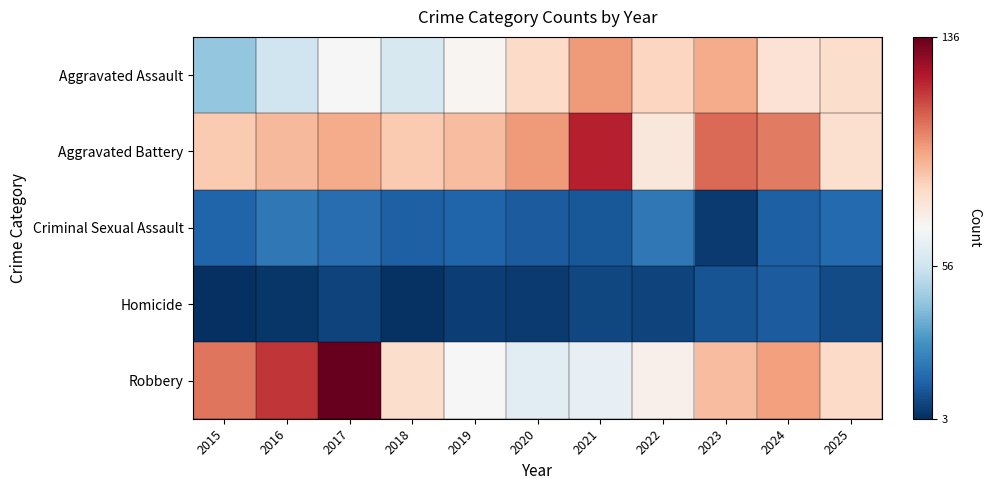

Reading right to left, list all the values displayed in this chart.

Aggravated Assault: 2025=81	2024=79	2023=94	2022=84	2021=98	2020=82	2019=71	2018=59	2017=70	2016=56	2015=44
Aggravated Battery: 2025=80	2024=104	2023=107	2022=77	2021=121	2020=98	2019=90	2018=87	2017=94	2016=91	2015=87
Criminal Sexual Assault: 2025=18	2024=15	2023=6	2022=22	2021=13	2020=14	2019=16	2018=15	2017=19	2016=22	2015=16
Homicide: 2025=10	2024=14	2023=12	2022=8	2021=9	2020=6	2019=7	2018=4	2017=8	2016=5	2015=3
Robbery: 2025=82	2024=97	2023=90	2022=73	2021=64	2020=62	2019=69	2018=81	2017=136	2016=117	2015=105